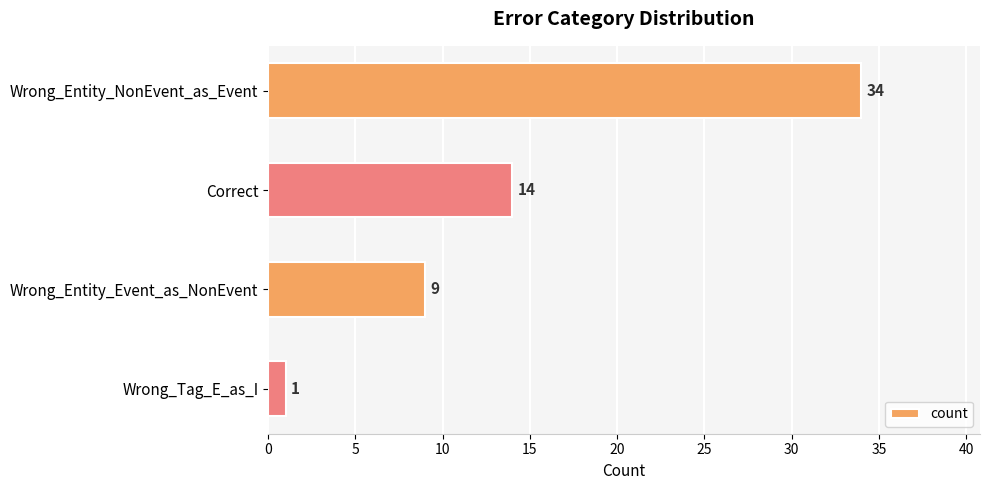

How many values are between 9 and 34?

3